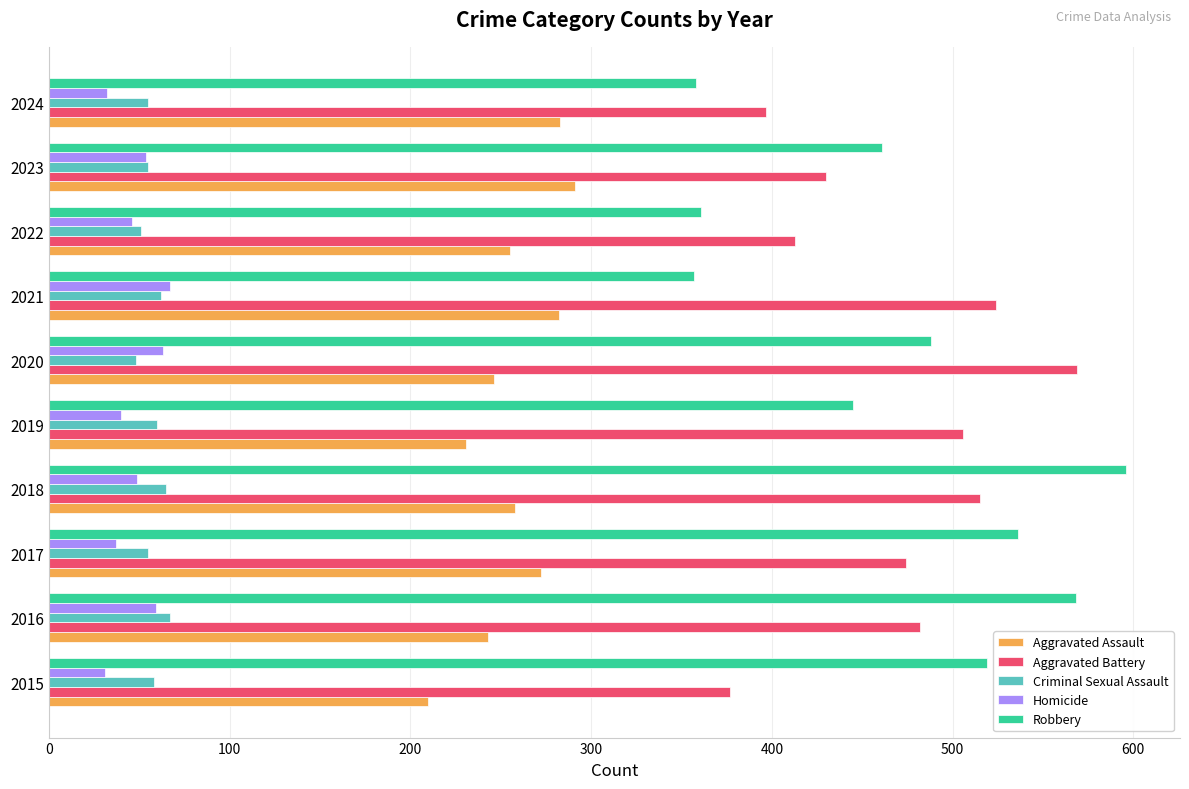

Which series has the widest spread of values?

Robbery